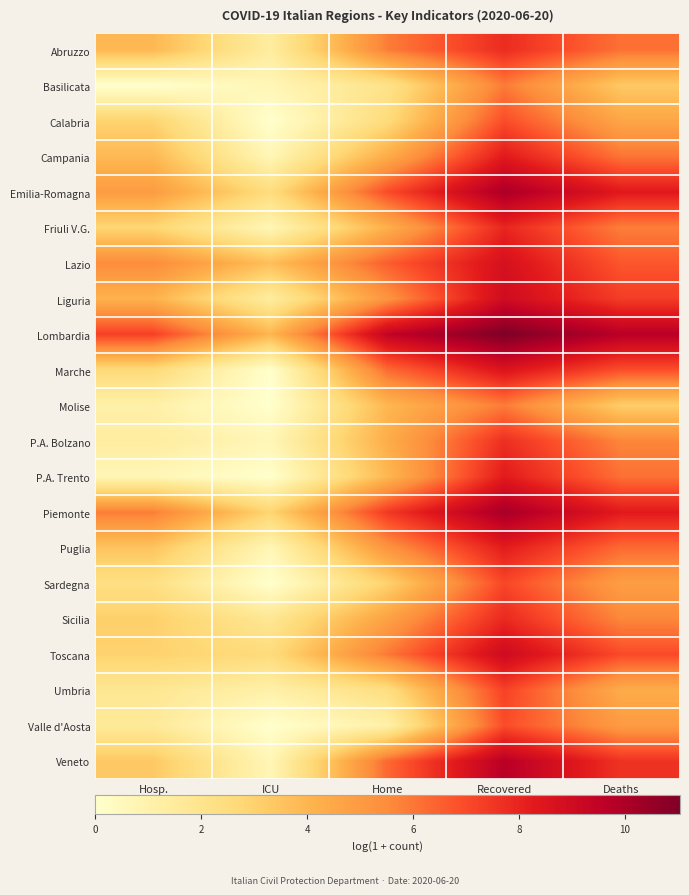

List the series in order of their peak value, lowest first.

Molise, Basilicata, Calabria, Valle d'Aosta, Sardegna, Umbria, P.A. Bolzano, Abruzzo, Sicilia, Friuli V.G., Puglia, P.A. Trento, Campania, Marche, Lazio, Liguria, Toscana, Veneto, Emilia-Romagna, Piemonte, Lombardia